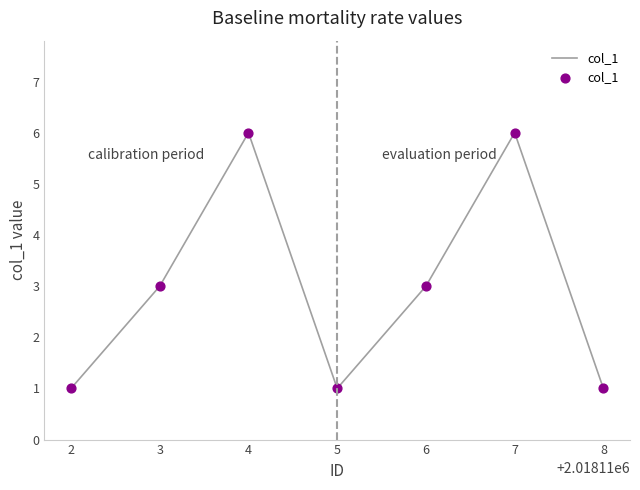

Which has a higher value, 7 or 3?

7